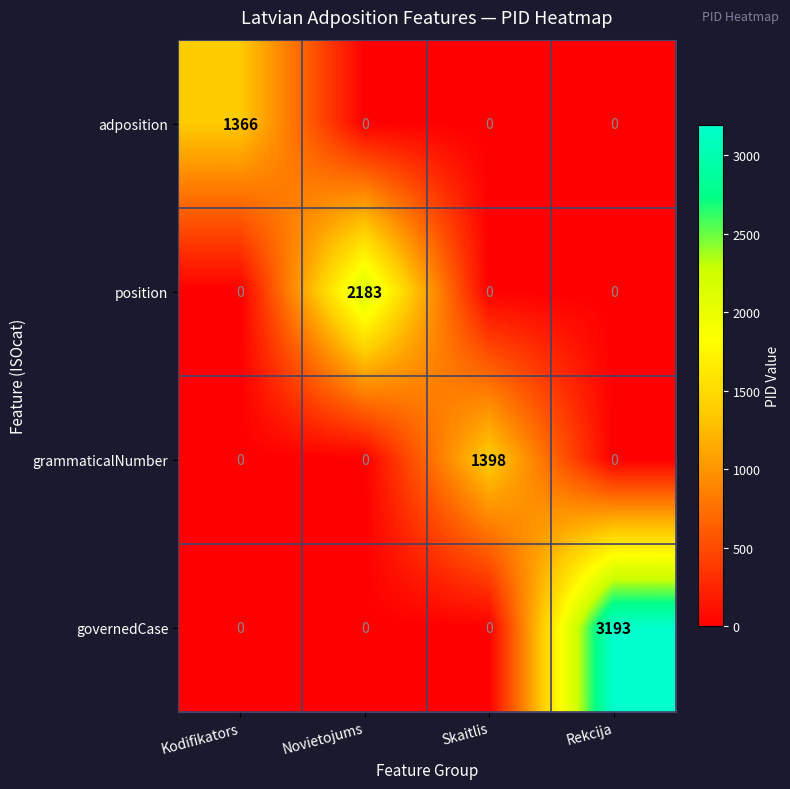

Which series has the largest range (max minus min)?

governedCase